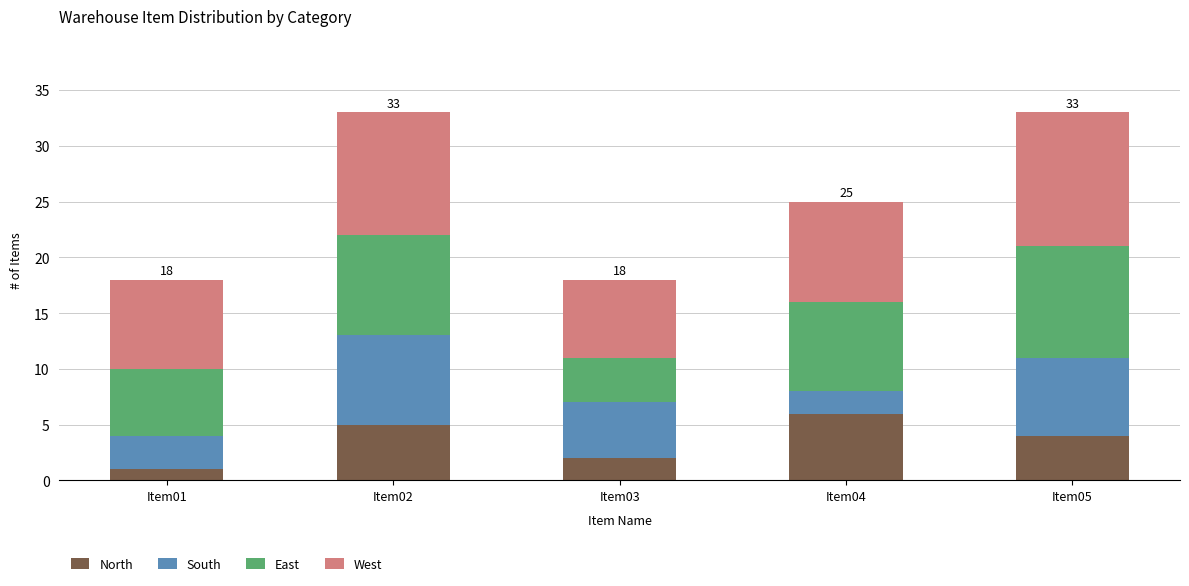

Reading left to right, list the values for the North series.

Item01=1	Item02=5	Item03=2	Item04=6	Item05=4